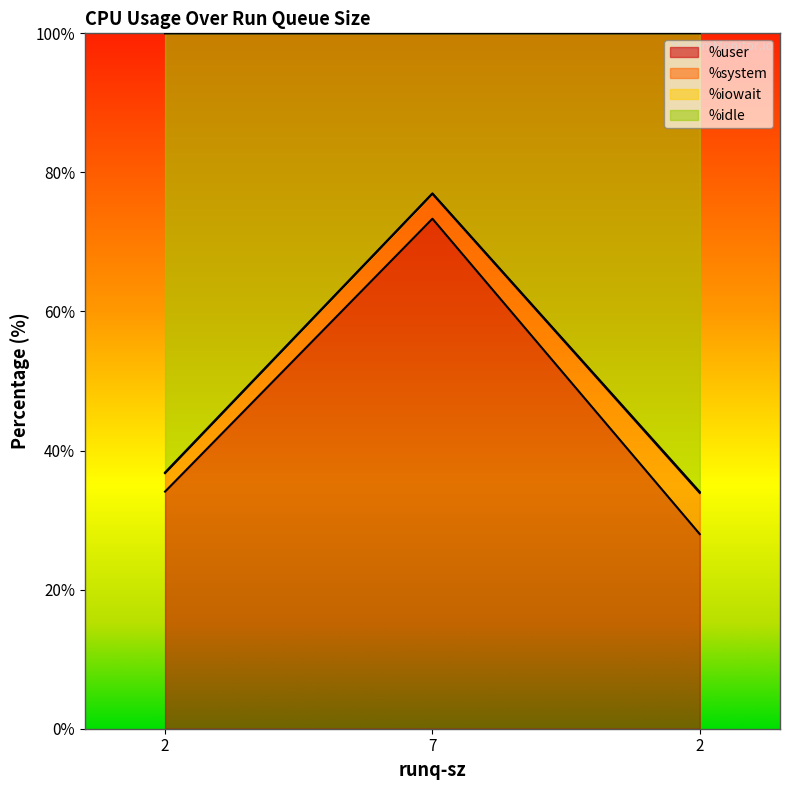

Between 7 and 2, which series saw the biggest shift?

%user